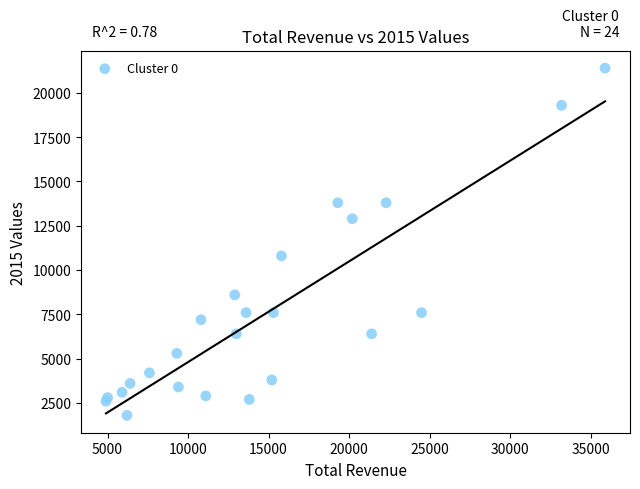

What Y value in the scatter plot is closest to 11600?

10800